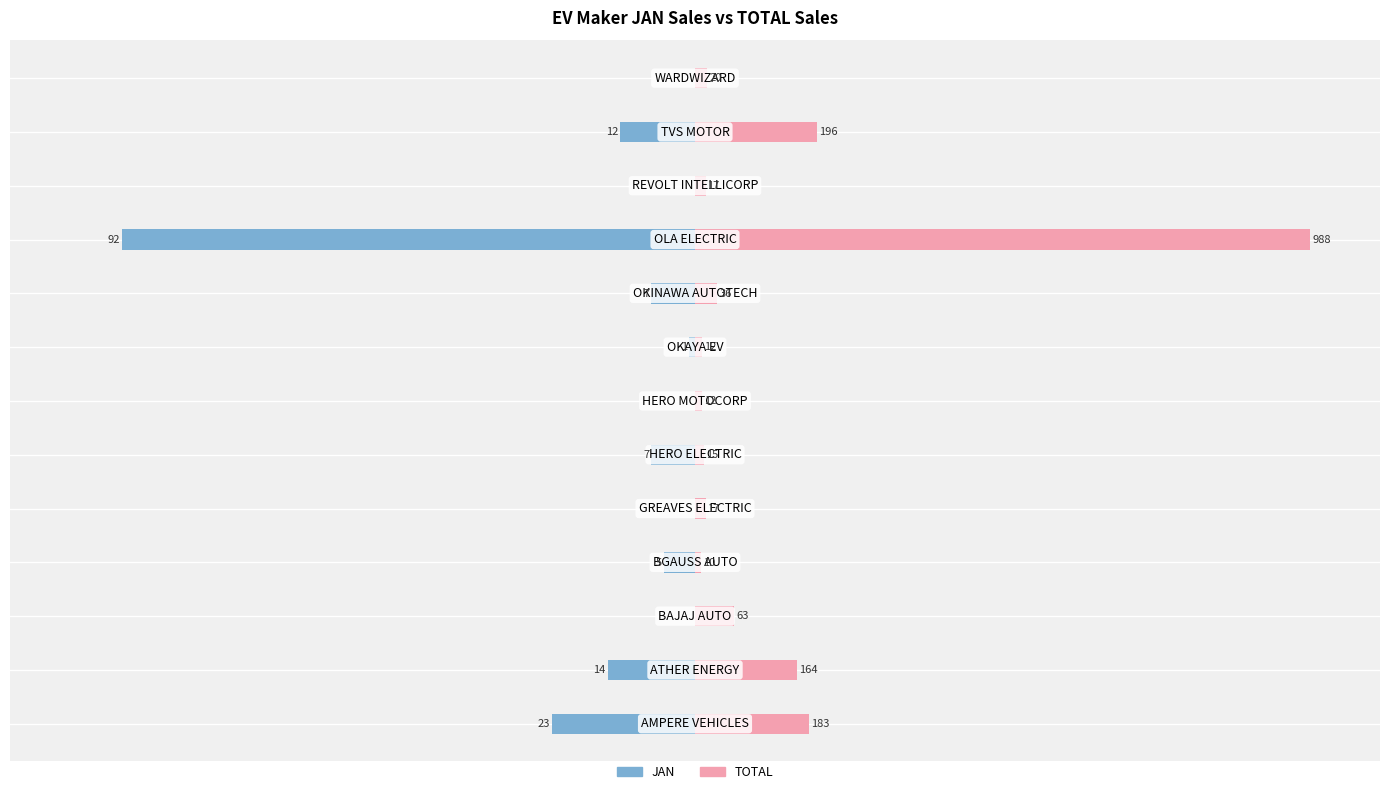

The value of JAN at 0 is -23.0. True or false?

True